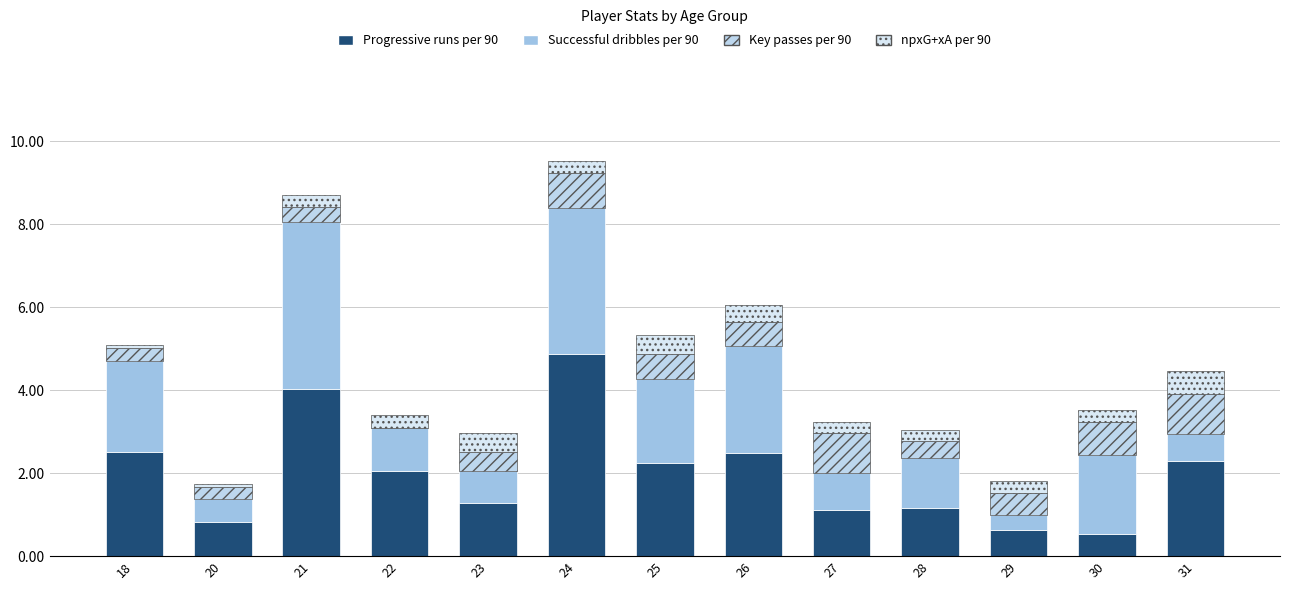

What is the lowest value of the Progressive runs per 90 series?

0.5